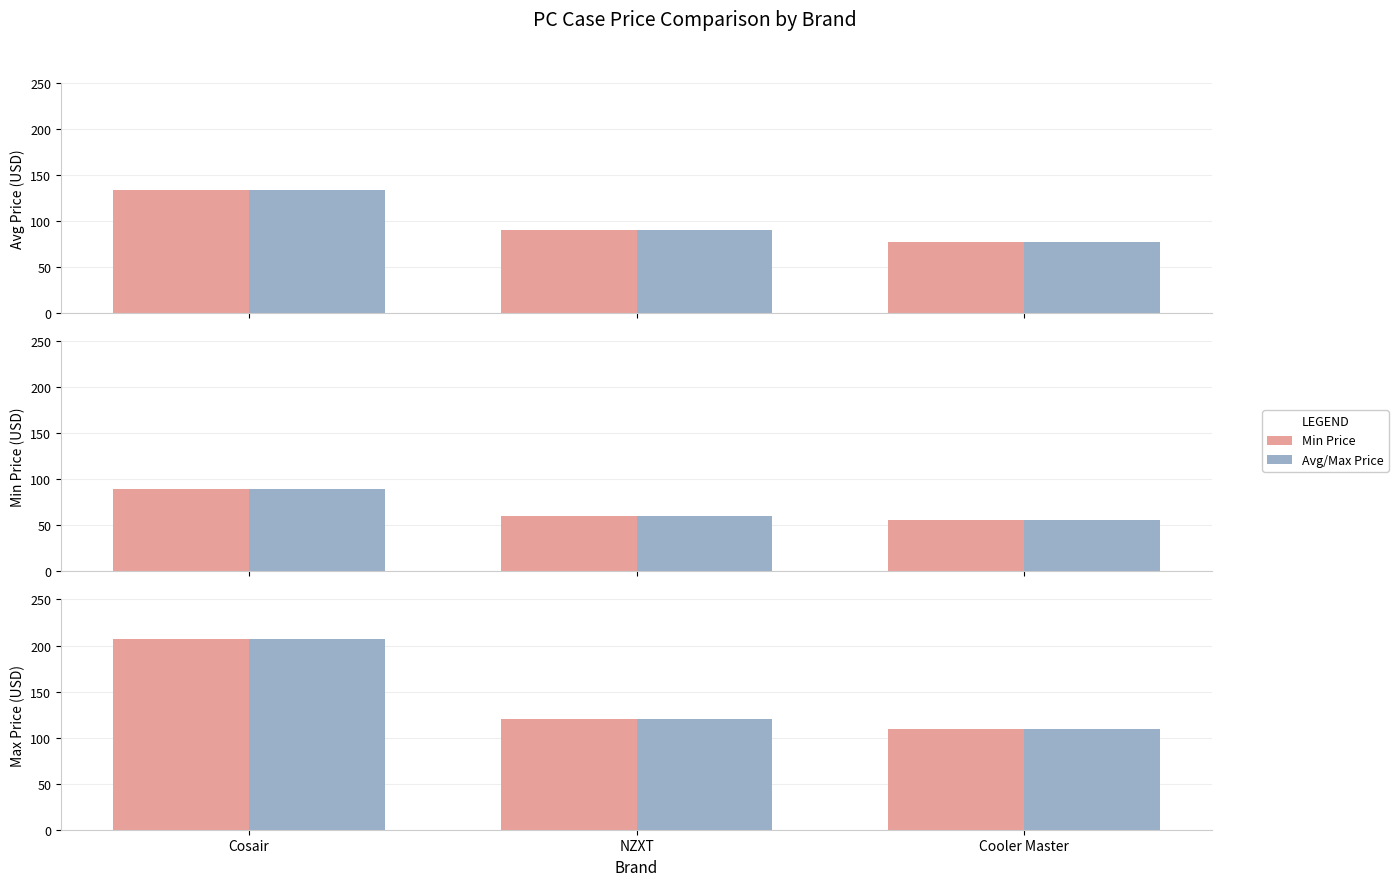

At how many categories does at least one series exceed 157?

1